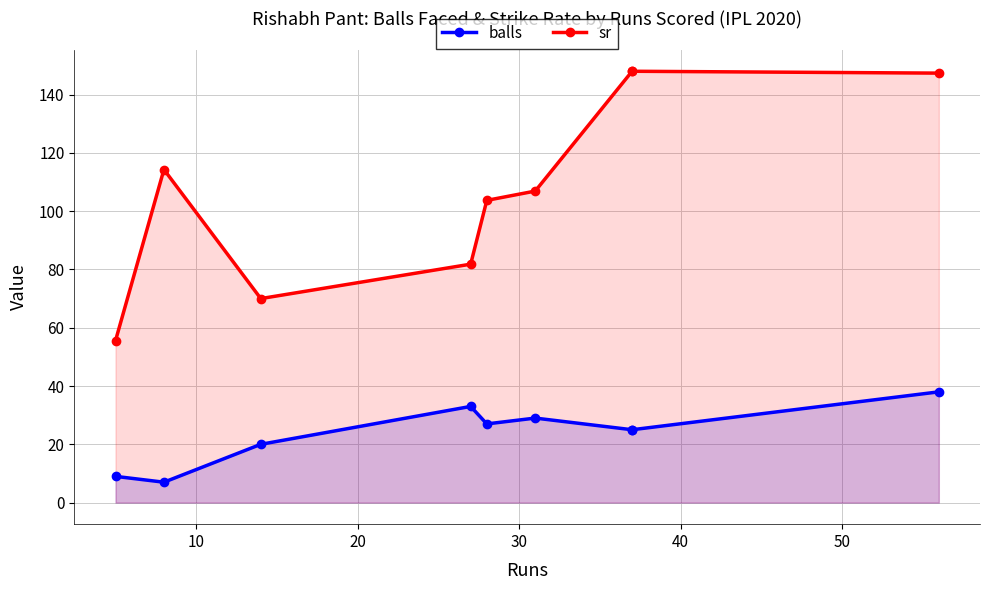

In sr, how many points are lower than both neighbors (excluding endpoints)?

1